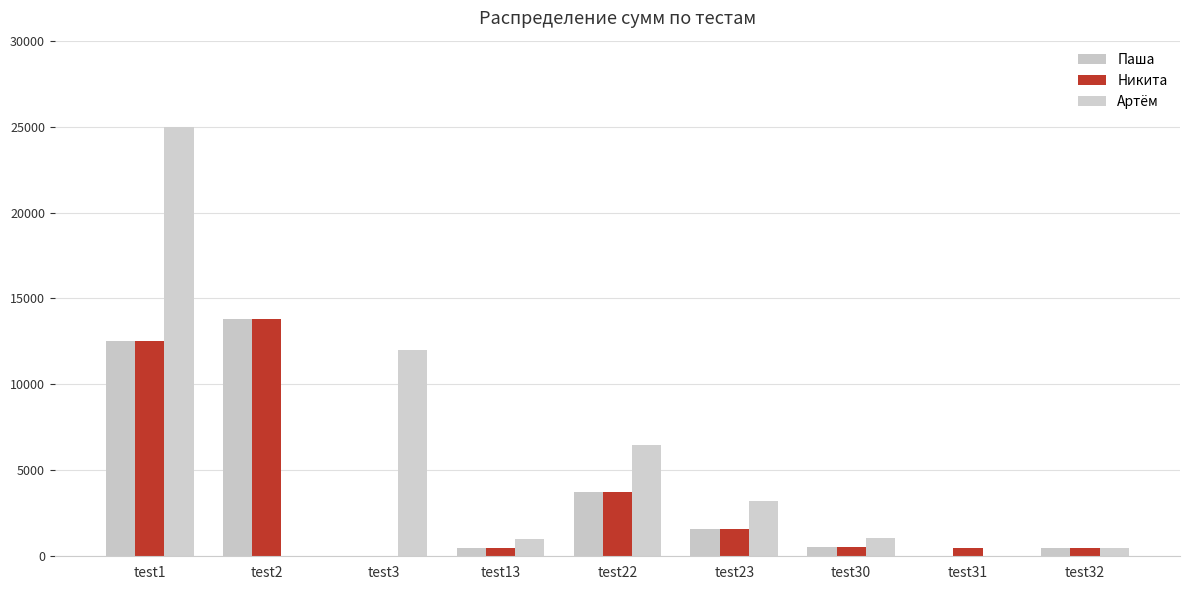

Reading left to right, list all the values displayed in this chart.

Паша: test1=12498.1	test2=13800.0	test3=0.0	test13=492.0	test22=3750.0	test23=1600.0	test30=529.2	test31=0.0	test32=500.0
Никита: test1=12498.1	test2=13800.0	test3=0.0	test13=492.0	test22=3750.0	test23=1600.0	test30=529.2	test31=500.0	test32=500.0
Артём: test1=24996.2	test2=0.0	test3=12000.0	test13=984.0	test22=6500.0	test23=3200.0	test30=1058.5	test31=0.0	test32=500.0